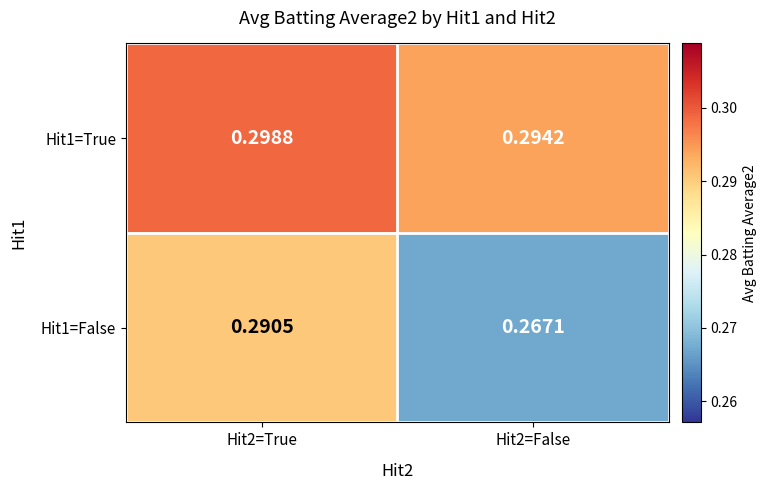

Which category has the highest value across all series?

Hit2=True